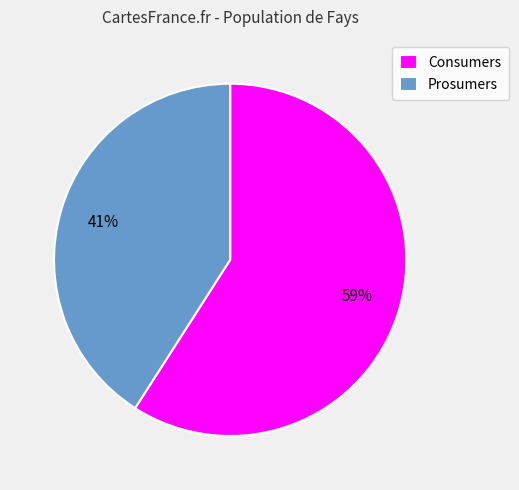

To the nearest percent, what percentage of the pie is Prosumers?

41%